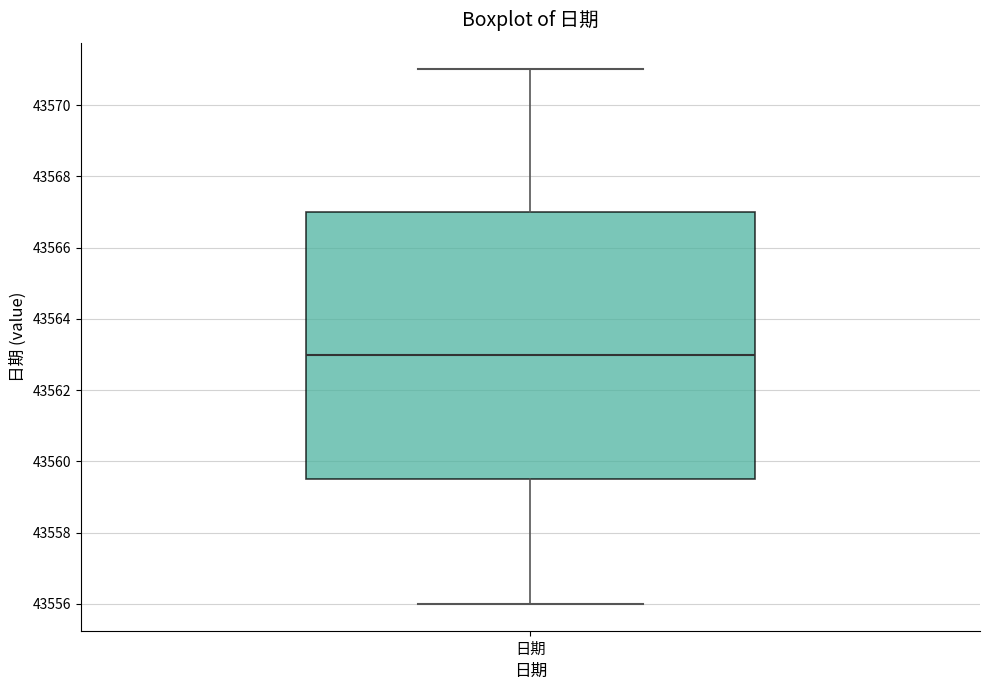

Transcribe this box plot: give where the median line is, the range the box spans, and where the two whiskers end, as read against the y-axis. The values are not printed on the chart, so give them approximately, as read against the axis.

median 43563.0, box 43559.6 to 43567.0, whiskers 43556.0 to 43571.0